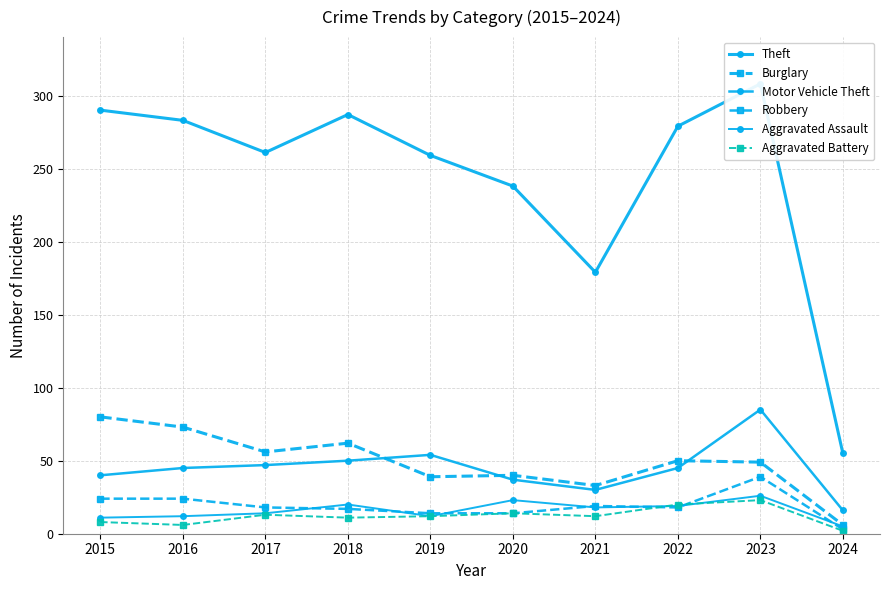

Reading left to right, list all the values displayed in this chart.

Theft: 2015=290	2016=283	2017=261	2018=287	2019=259	2020=238	2021=179	2022=279	2023=308	2024=55
Burglary: 2015=80	2016=73	2017=56	2018=62	2019=39	2020=40	2021=33	2022=50	2023=49	2024=6
Motor Vehicle Theft: 2015=40	2016=45	2017=47	2018=50	2019=54	2020=37	2021=30	2022=45	2023=85	2024=16
Robbery: 2015=24	2016=24	2017=18	2018=17	2019=14	2020=14	2021=19	2022=18	2023=39	2024=3
Aggravated Assault: 2015=11	2016=12	2017=14	2018=20	2019=12	2020=23	2021=18	2022=19	2023=26	2024=5
Aggravated Battery: 2015=8	2016=6	2017=13	2018=11	2019=12	2020=14	2021=12	2022=20	2023=23	2024=2